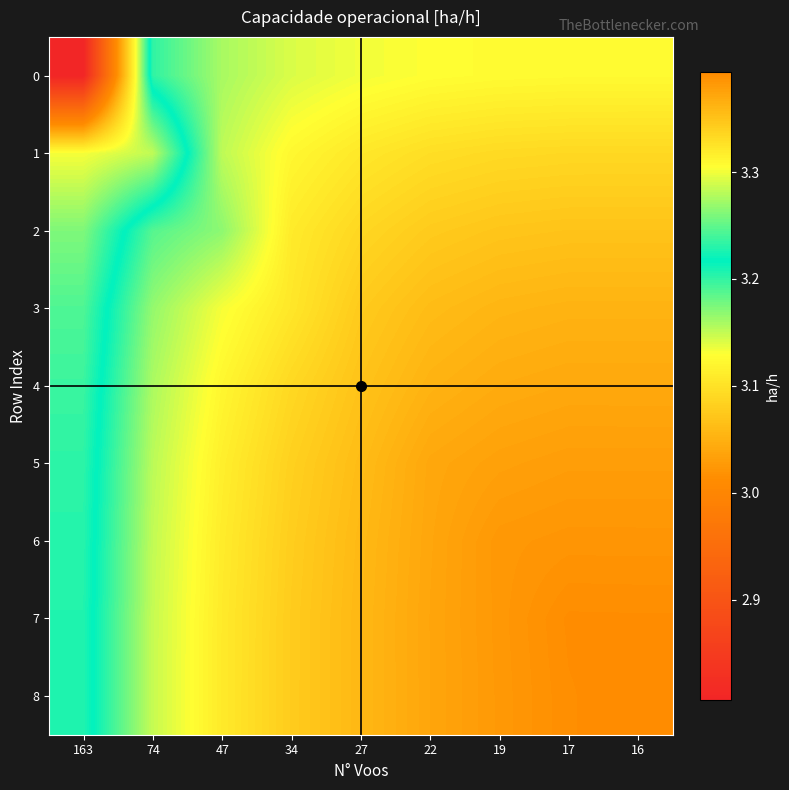

What is the difference between the highest and lowest values at 22?

0.1